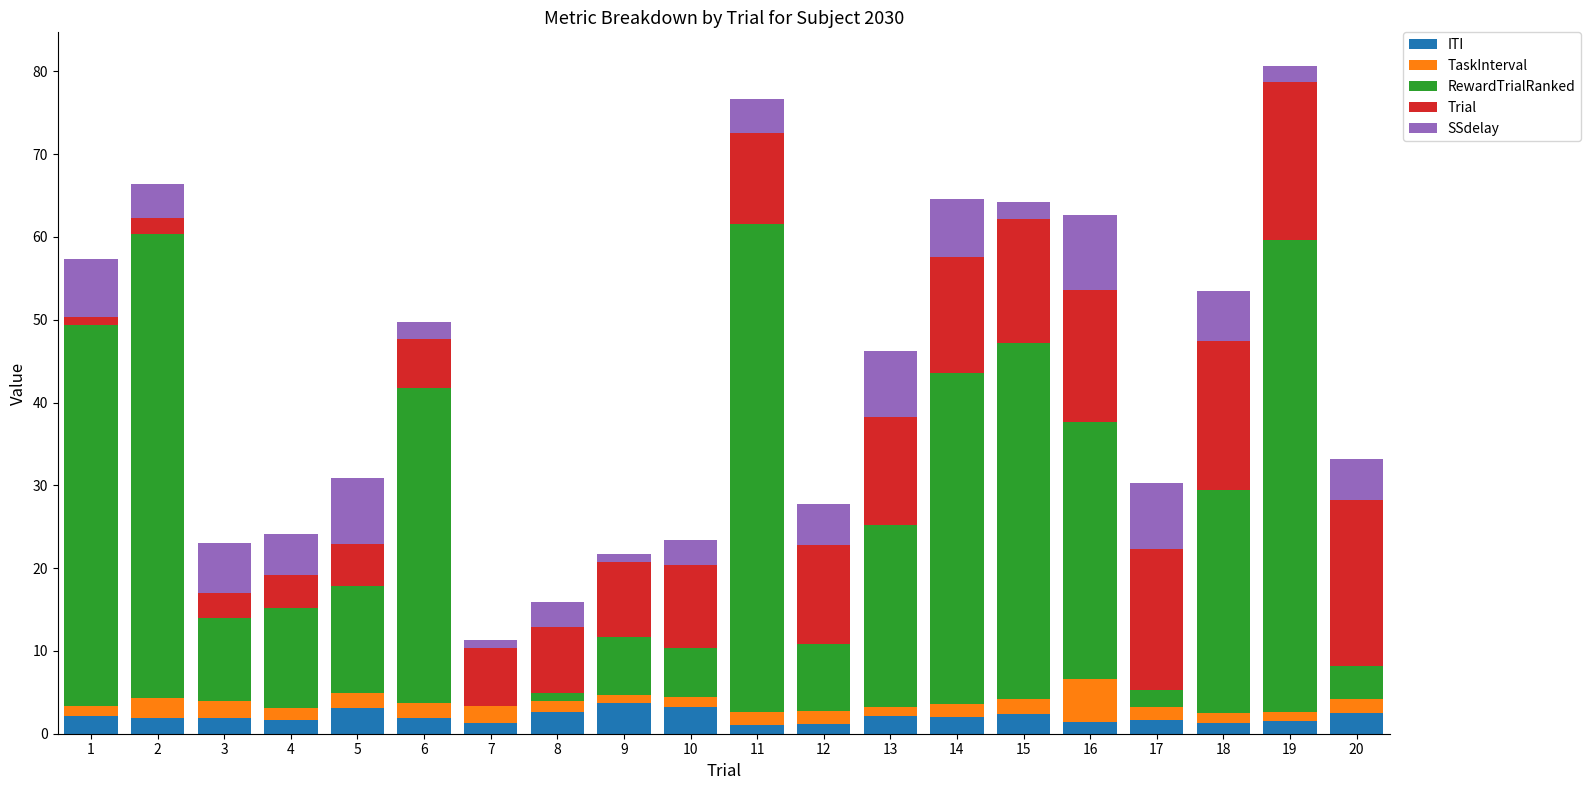

What is the sum of all ITI values?

40.8